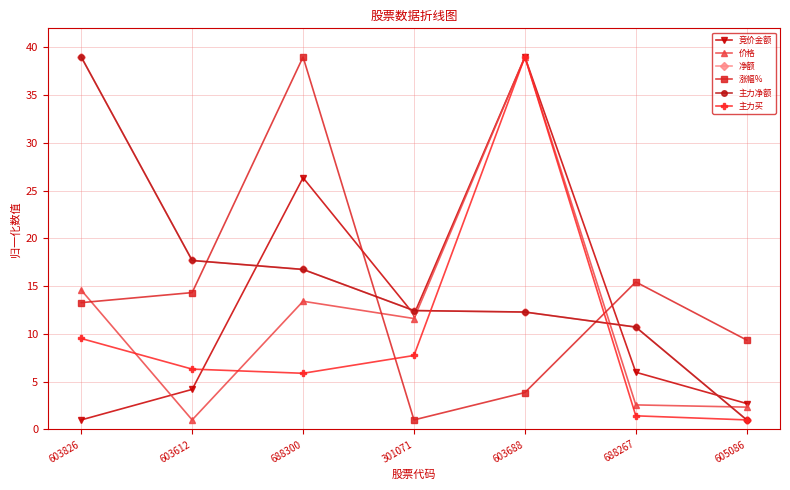

Rank the categories by 净额 value from lowest to highest.

605086, 688267, 603688, 301071, 688300, 603612, 603826